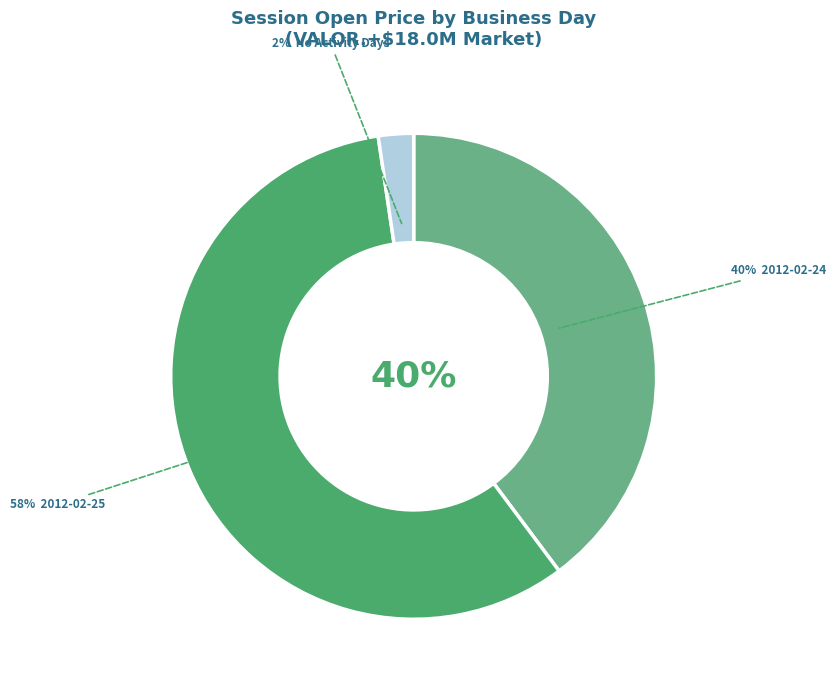

Which has a higher value, 2012-02-24 or 2012-02-23?

2012-02-24